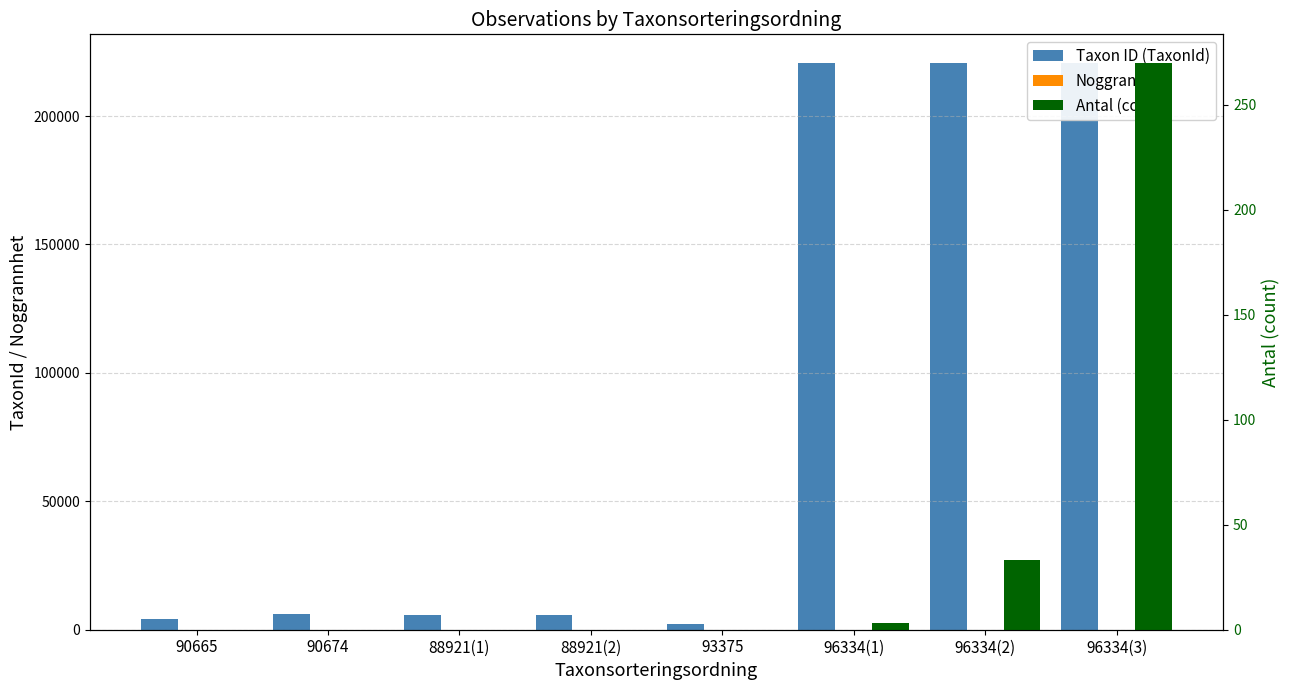

At which label is Noggrannhet closest to 17?

88921(2)